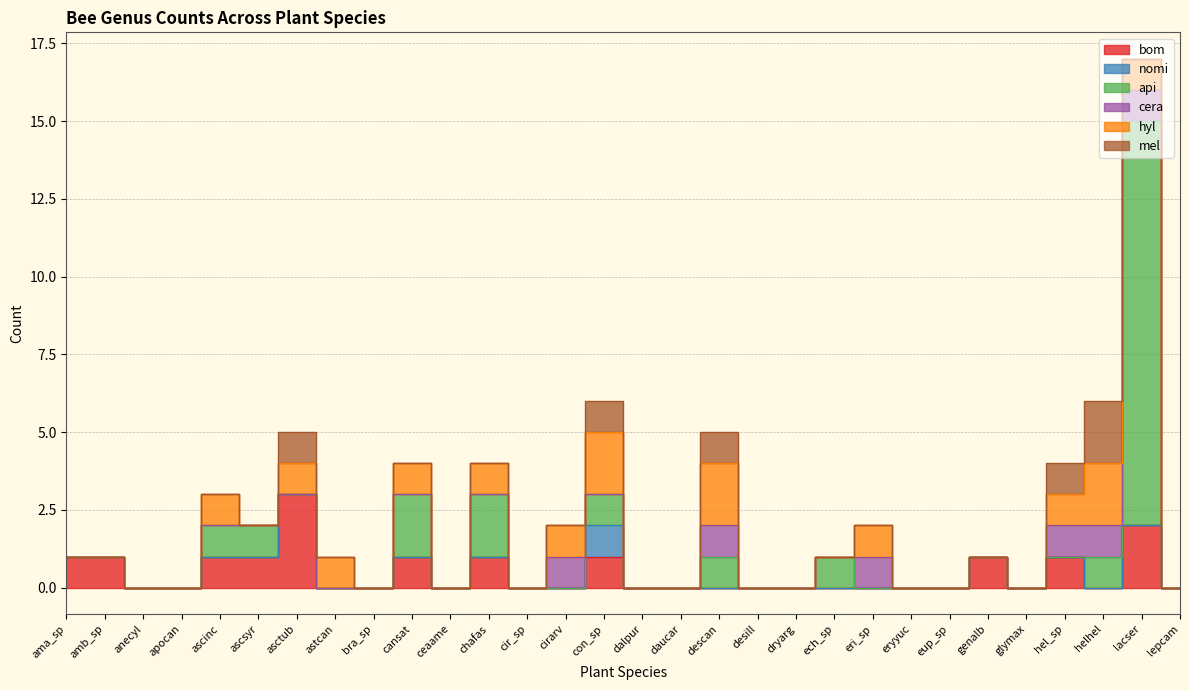

Which category has the highest value across all series?

lacser